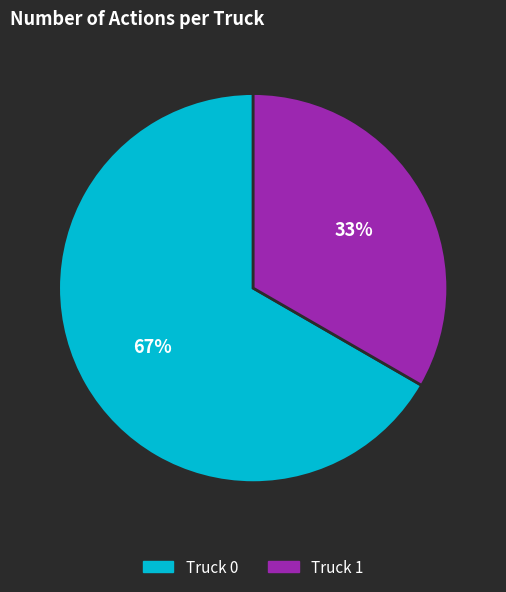

Between Truck 1 and Truck 0, which is larger?

Truck 0